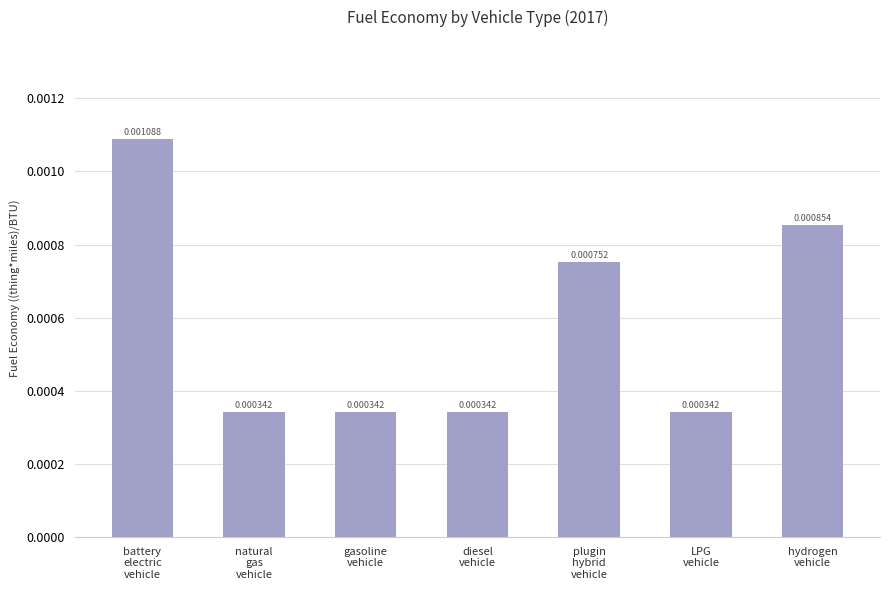

How many categories are shown in the chart?

7